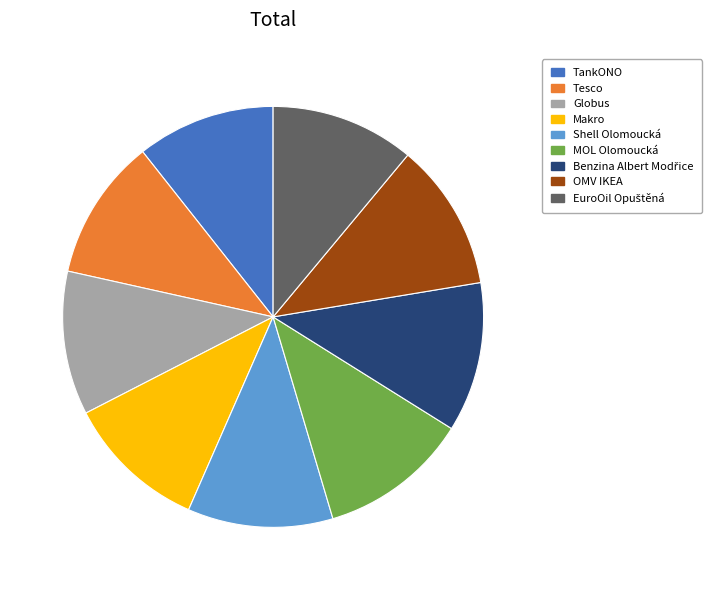

Is there any slice that represents more than half of the pie?

No